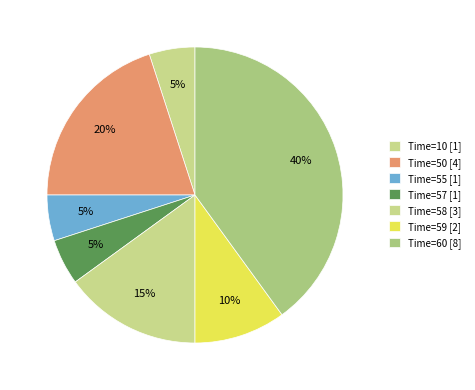

How many slices are in this pie chart?

7